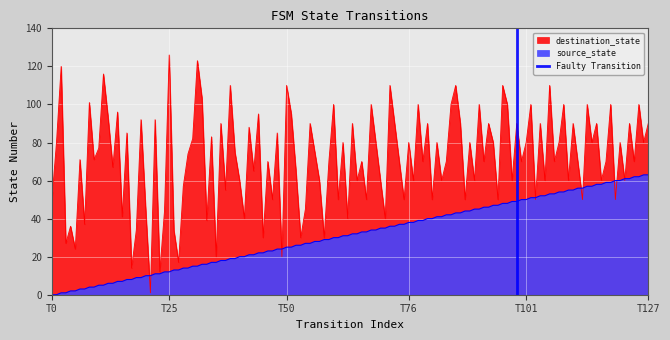

Count the values in the range 0 to 1.

2